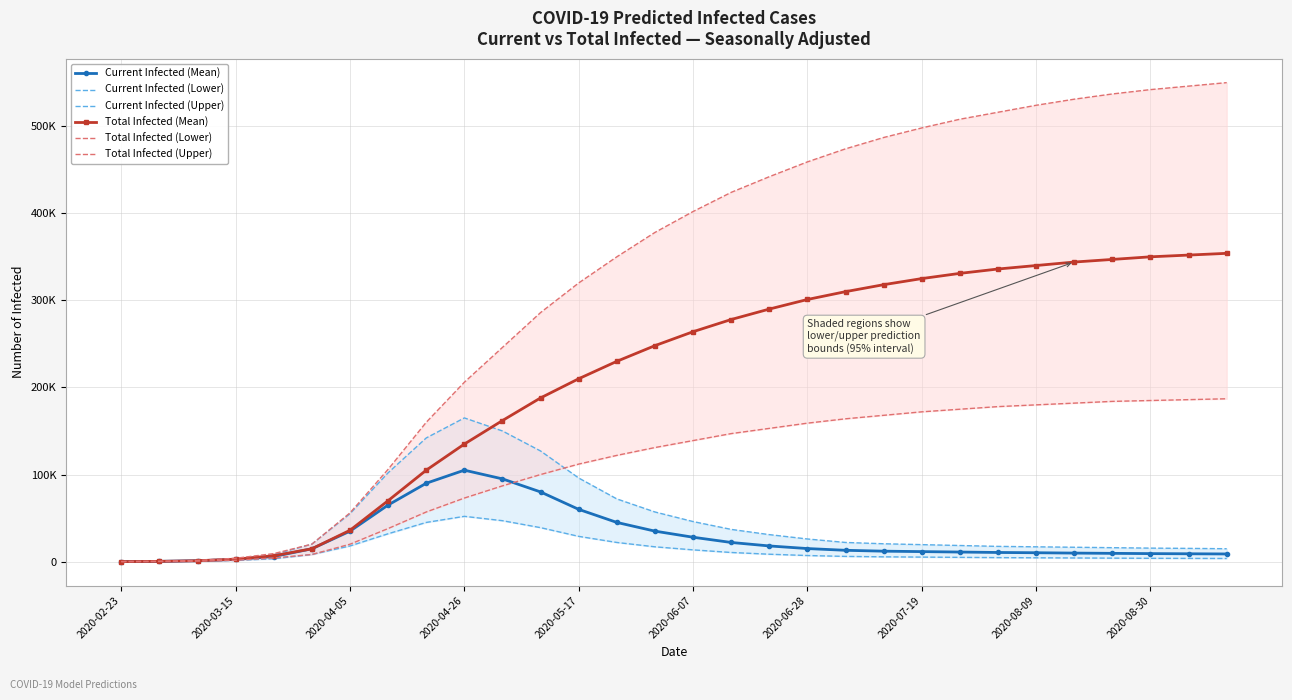

Where is Total Infected (Mean) nearest to the value 177018?

11